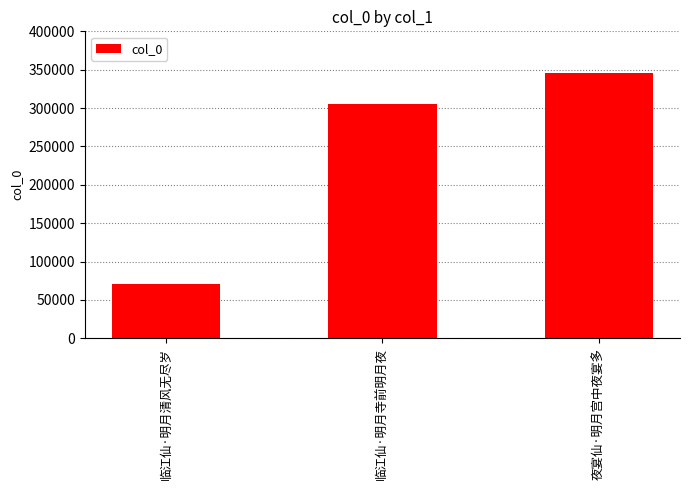

What is the value of the 3rd bar from the left?

346337